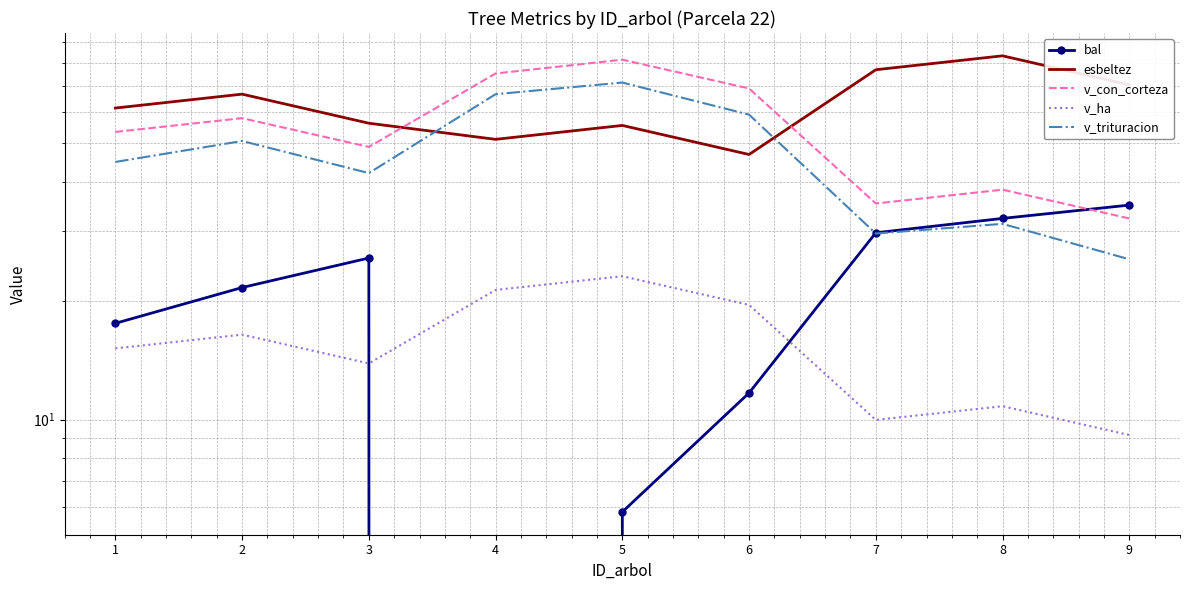

Where does the v_ha series first go above 15?

1